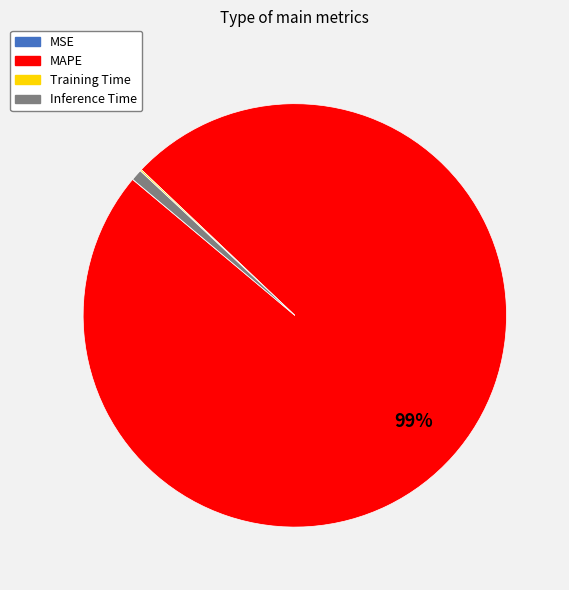

Is there a majority slice in this chart?

Yes